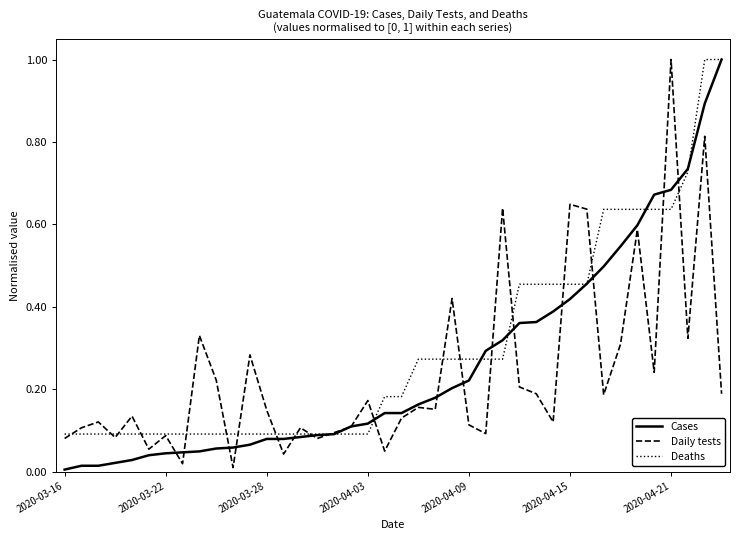

Is this an area chart (filled region under the line)?

No